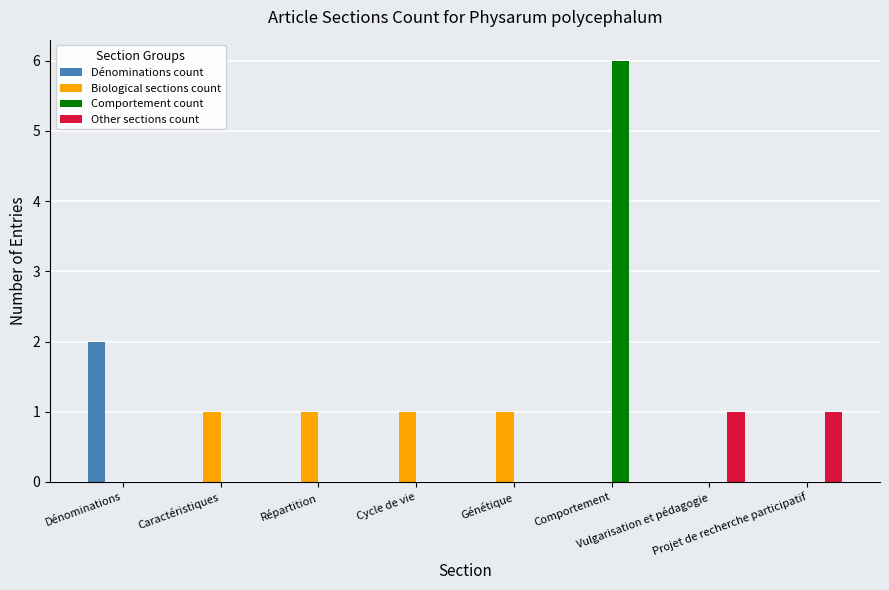

How many data points does each series have?

8